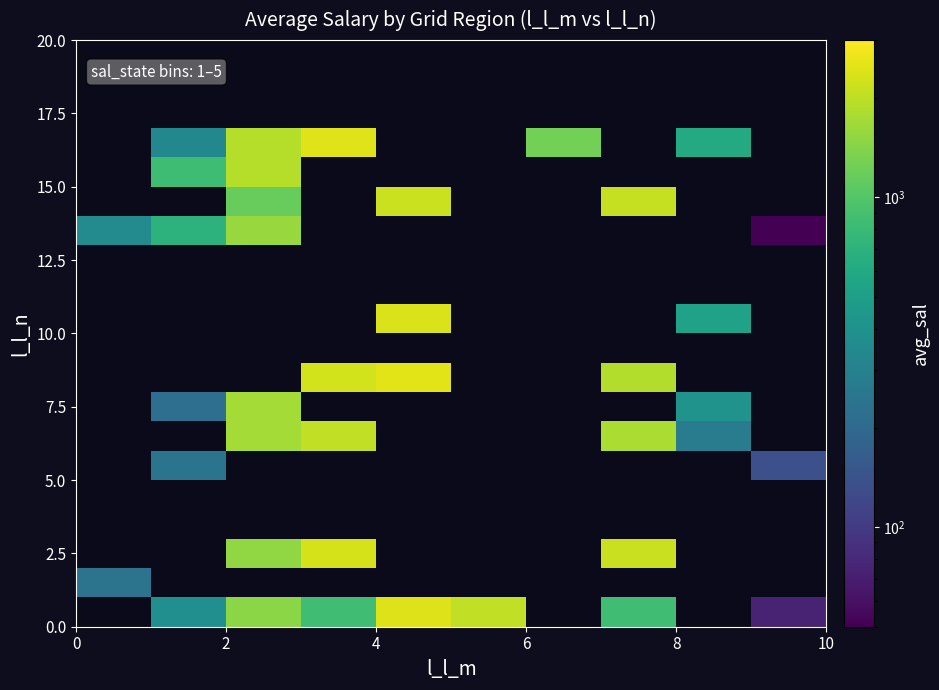

What is the greatest value displayed?

2505.0